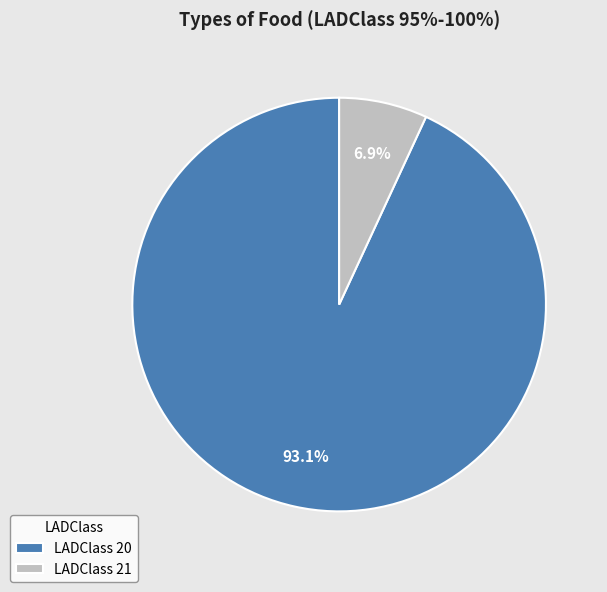

To the nearest percent, what is the difference between the largest and smallest slice percentages?

86%